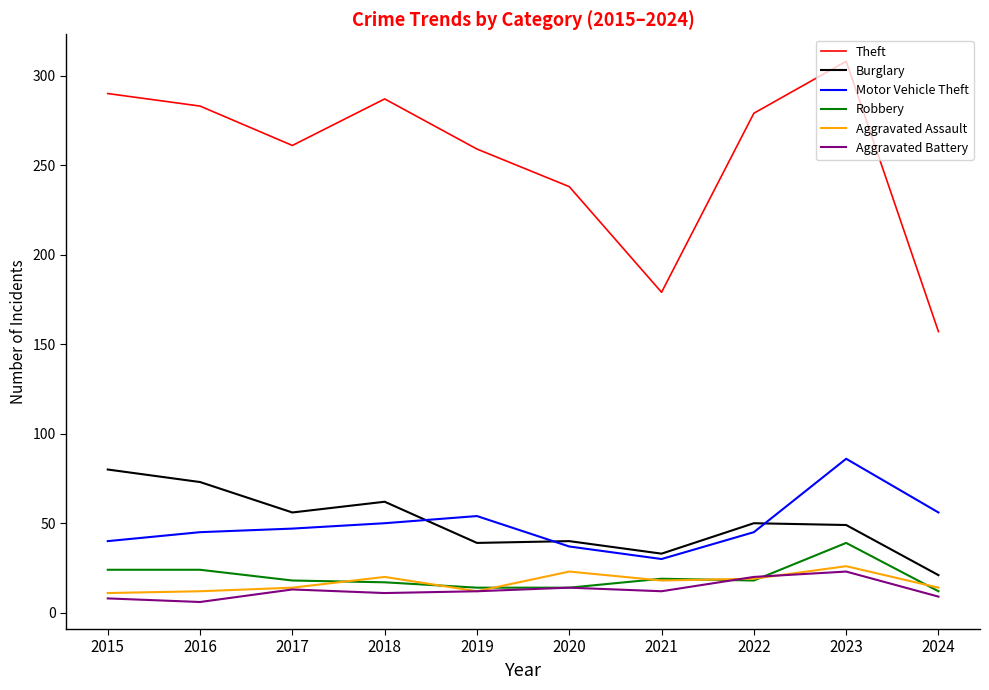

What is the difference between the second highest and minimum values in the Robbery series?

12